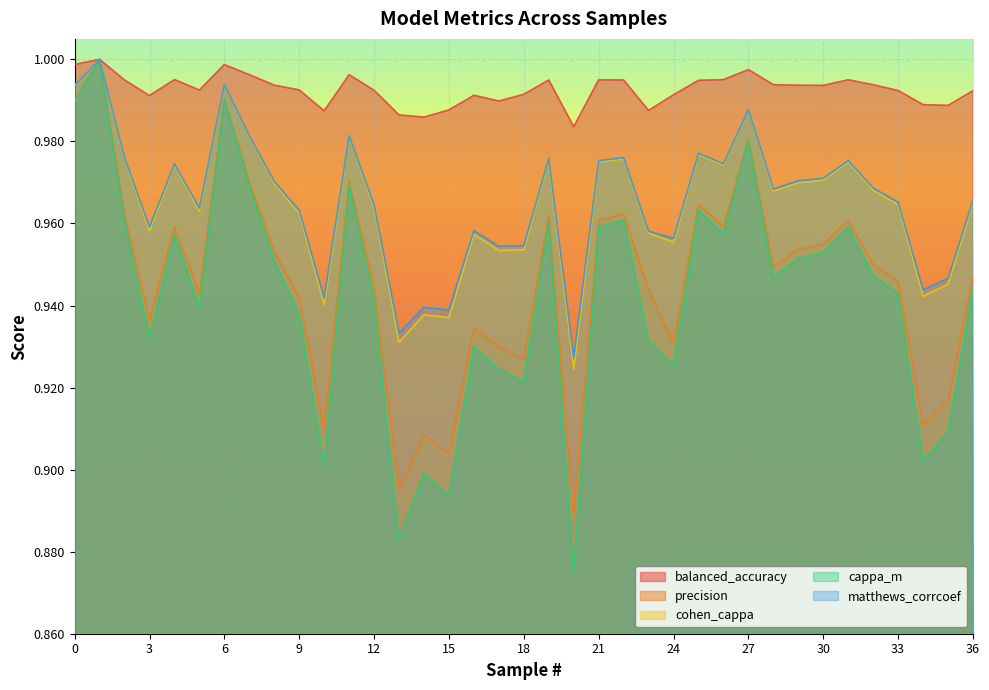

List the series in order of their peak value, lowest first.

balanced_accuracy, precision, cohen_cappa, cappa_m, matthews_corrcoef